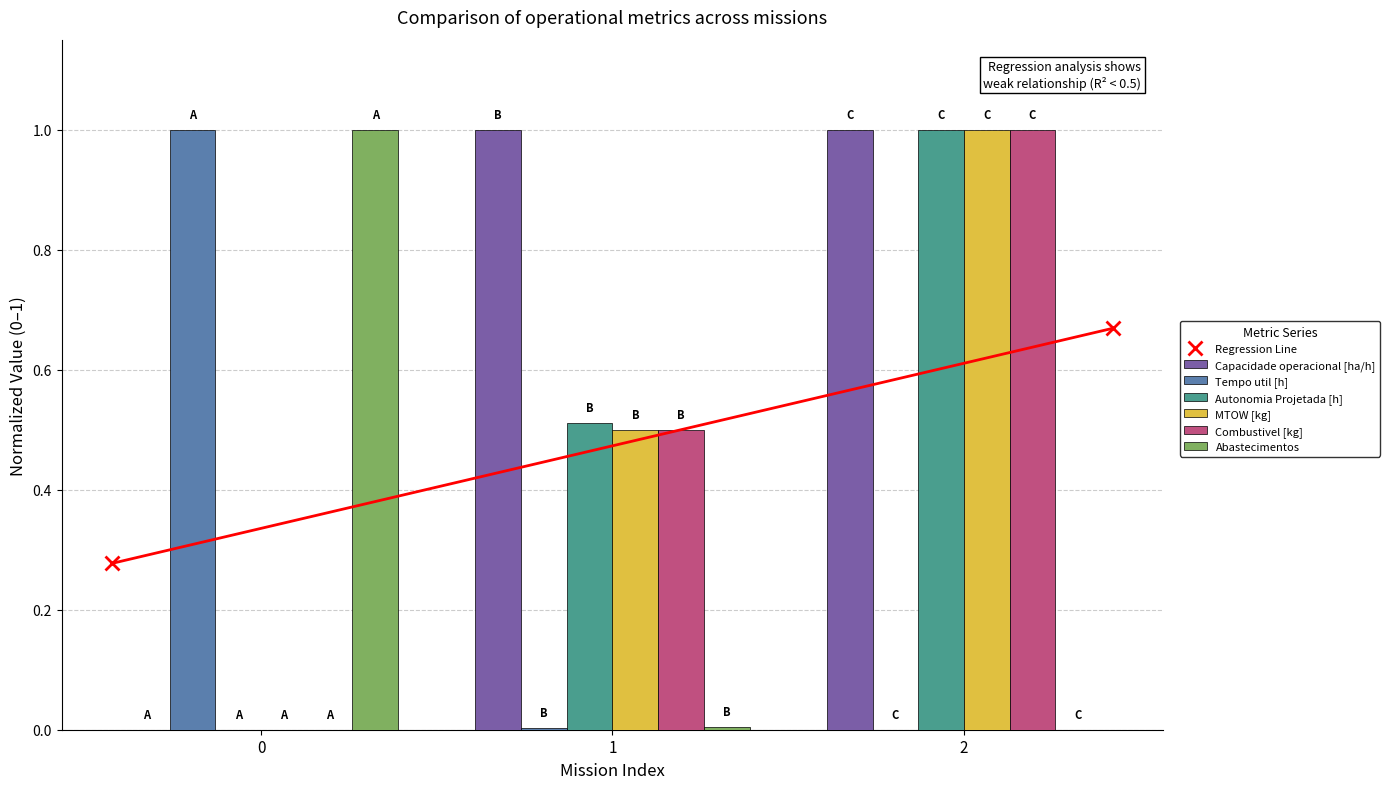

At which category is the sum across all series the highest?

2